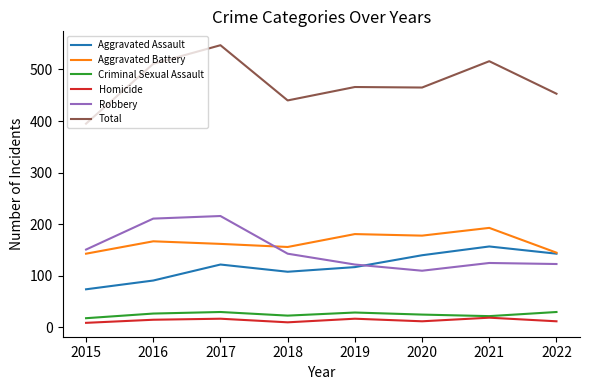

The value of Robbery at 2016 is 211. True or false?

True